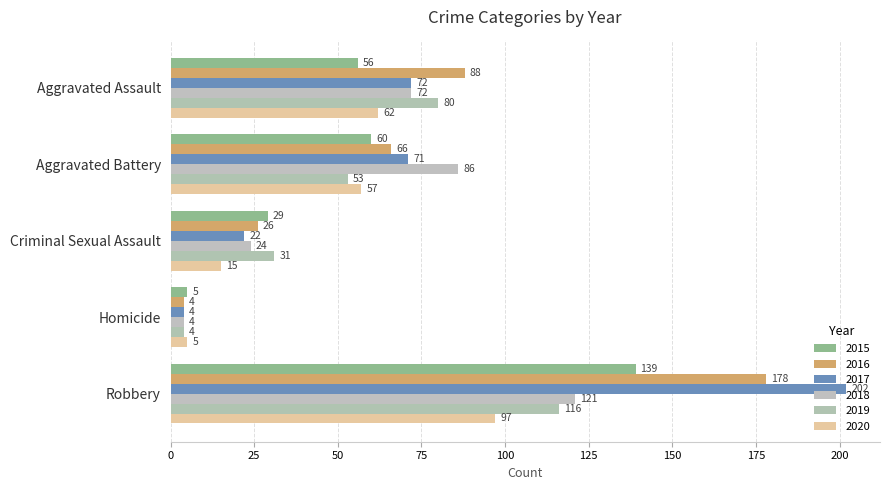

At which category is the sum across all series the highest?

Robbery